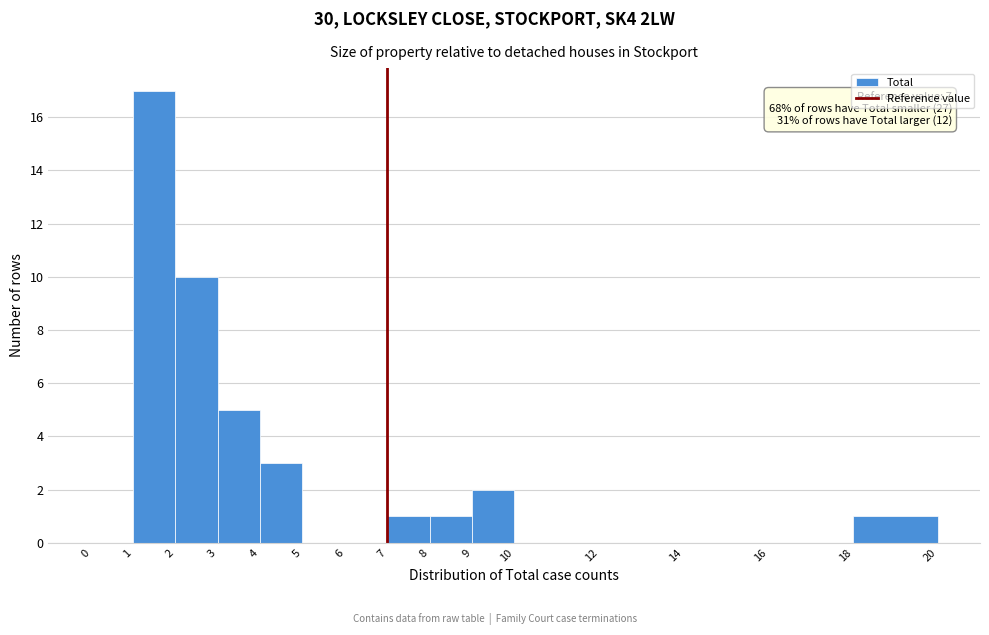

Over which range of the x-axis is the bar tallest?

1 to 2